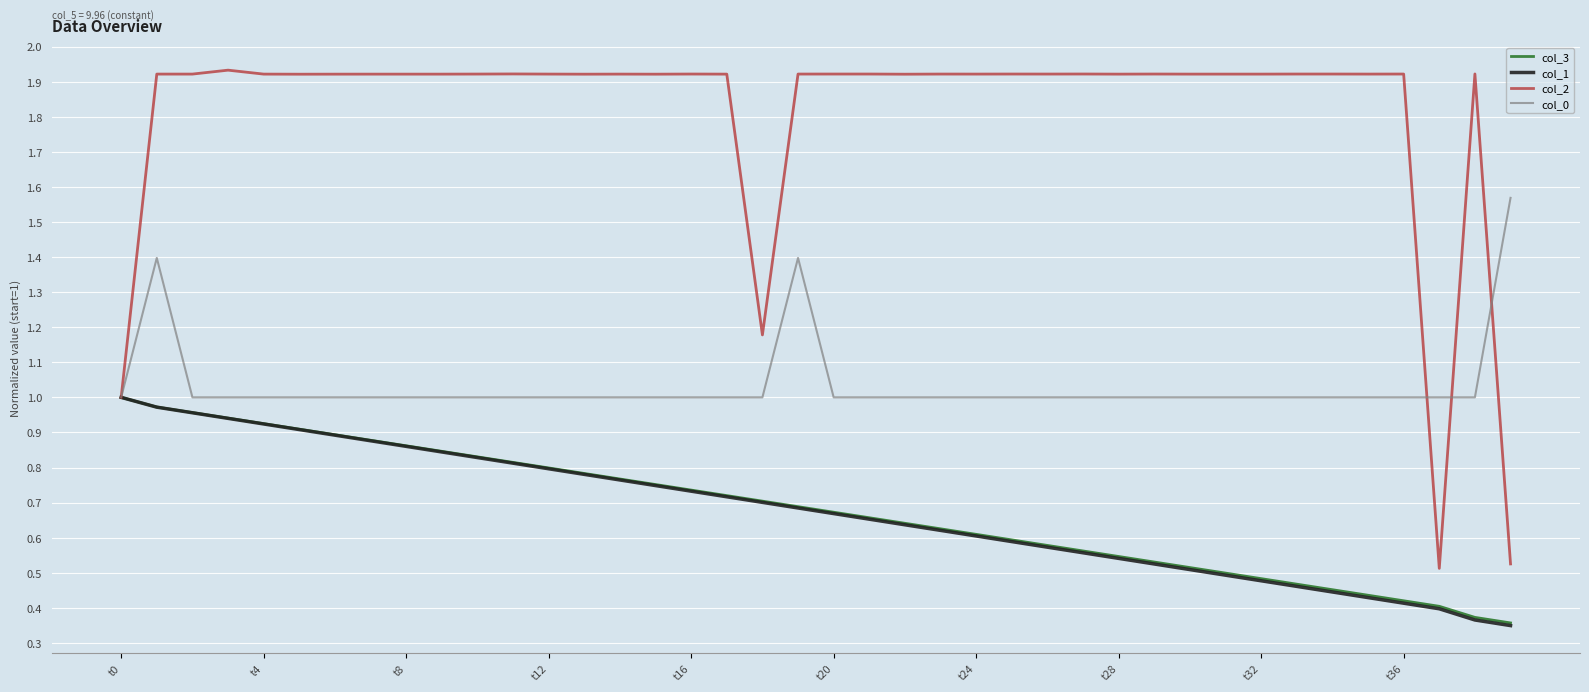

How many lines are shown in the chart?

4